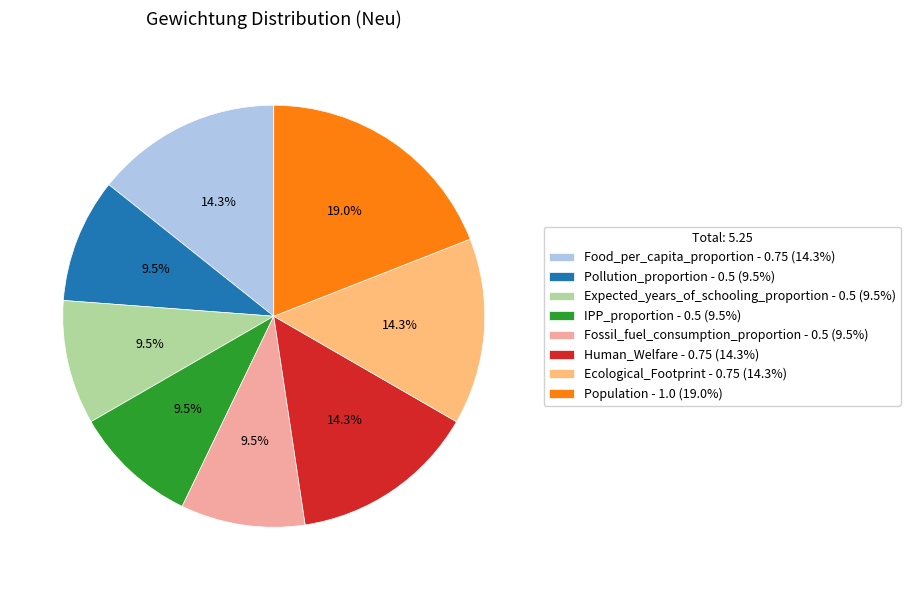

To the nearest percent, what is the average slice percentage?

12%